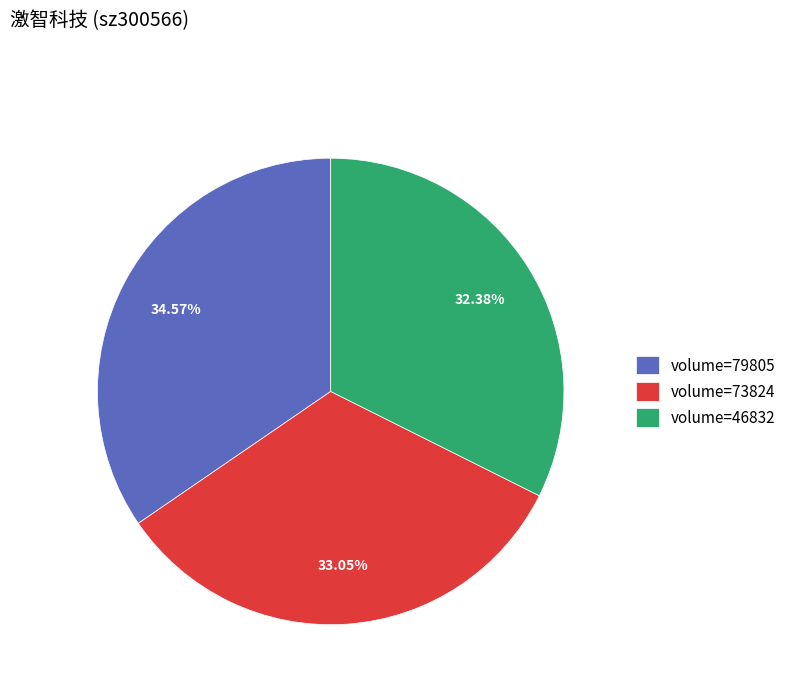

Is volume=46832 the majority of the pie?

No